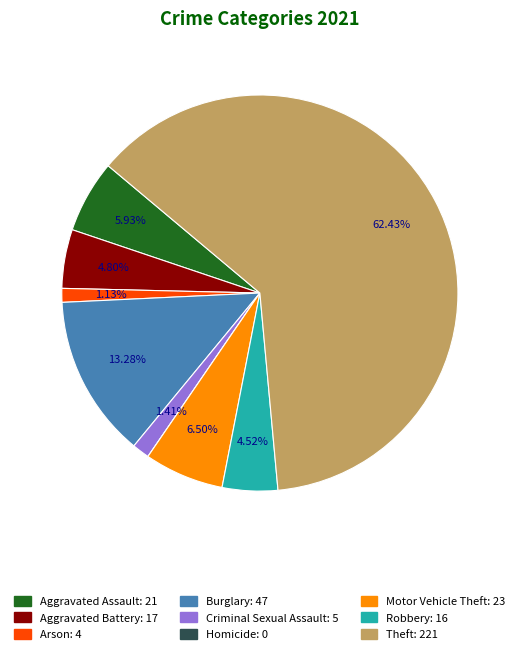

To the nearest percent, what percentage of the pie is Motor Vehicle Theft?

6%